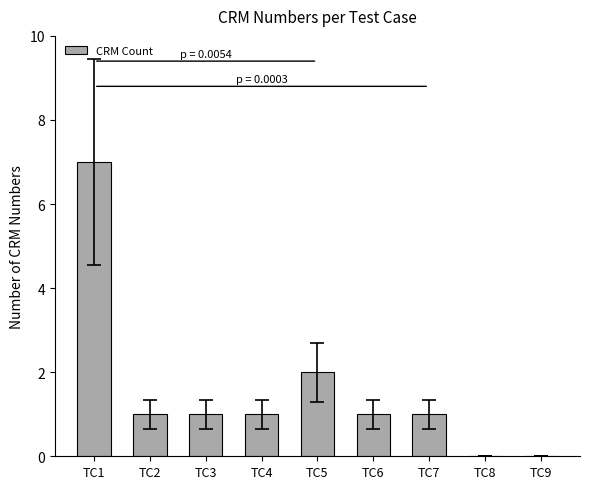

True or false: the data shows 0 at TC3.

False